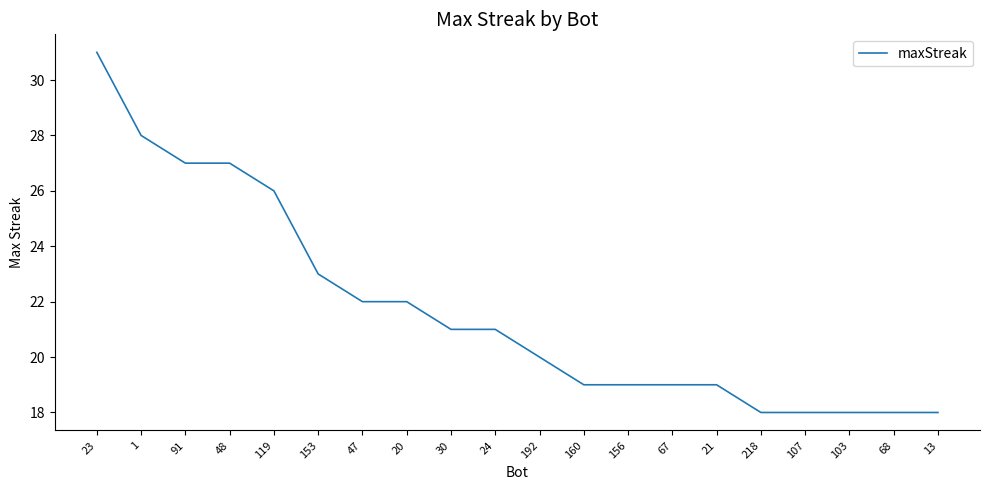

What is the difference between the second highest and second lowest values?

10